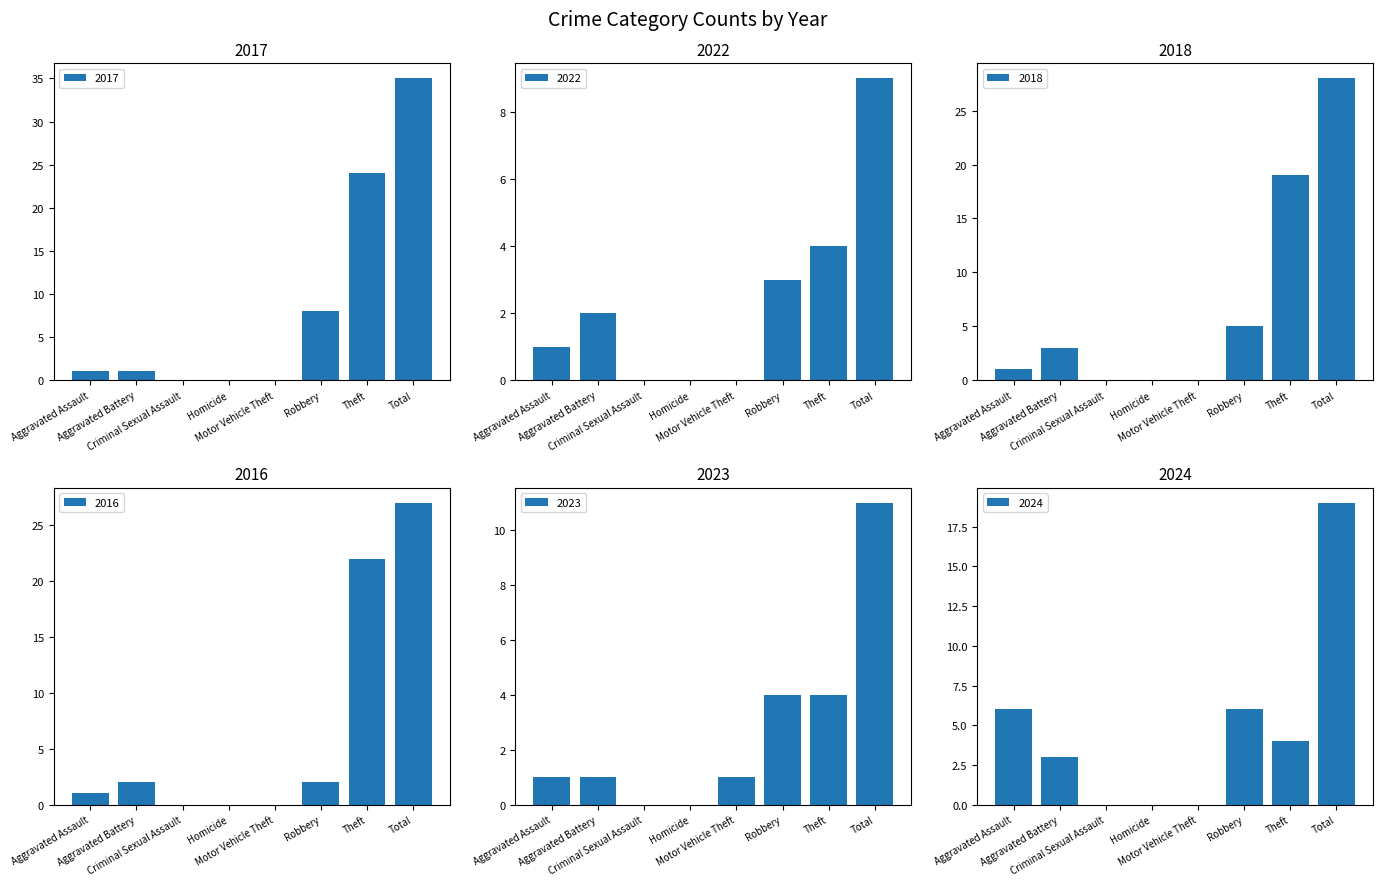

Is it true that 2023 equals 6 at Total?

False